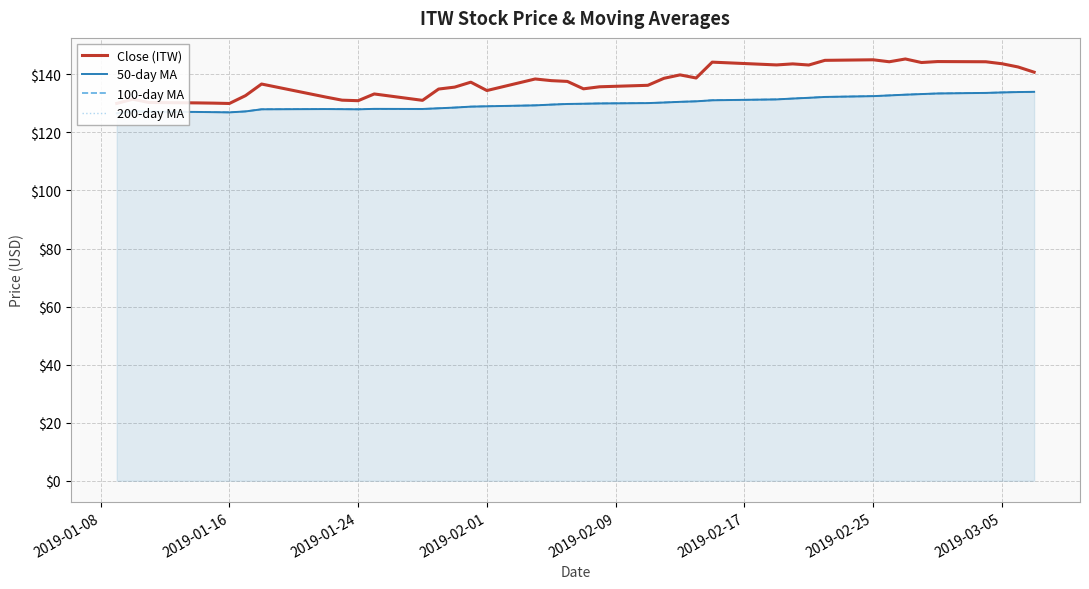

What is the maximum value shown in the chart?

145.3